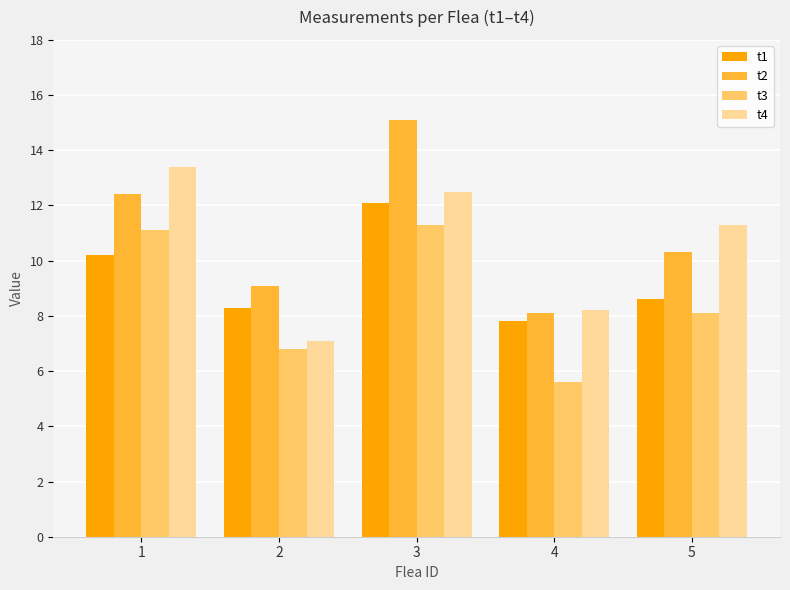

What is the average value of the t4 series?

10.5